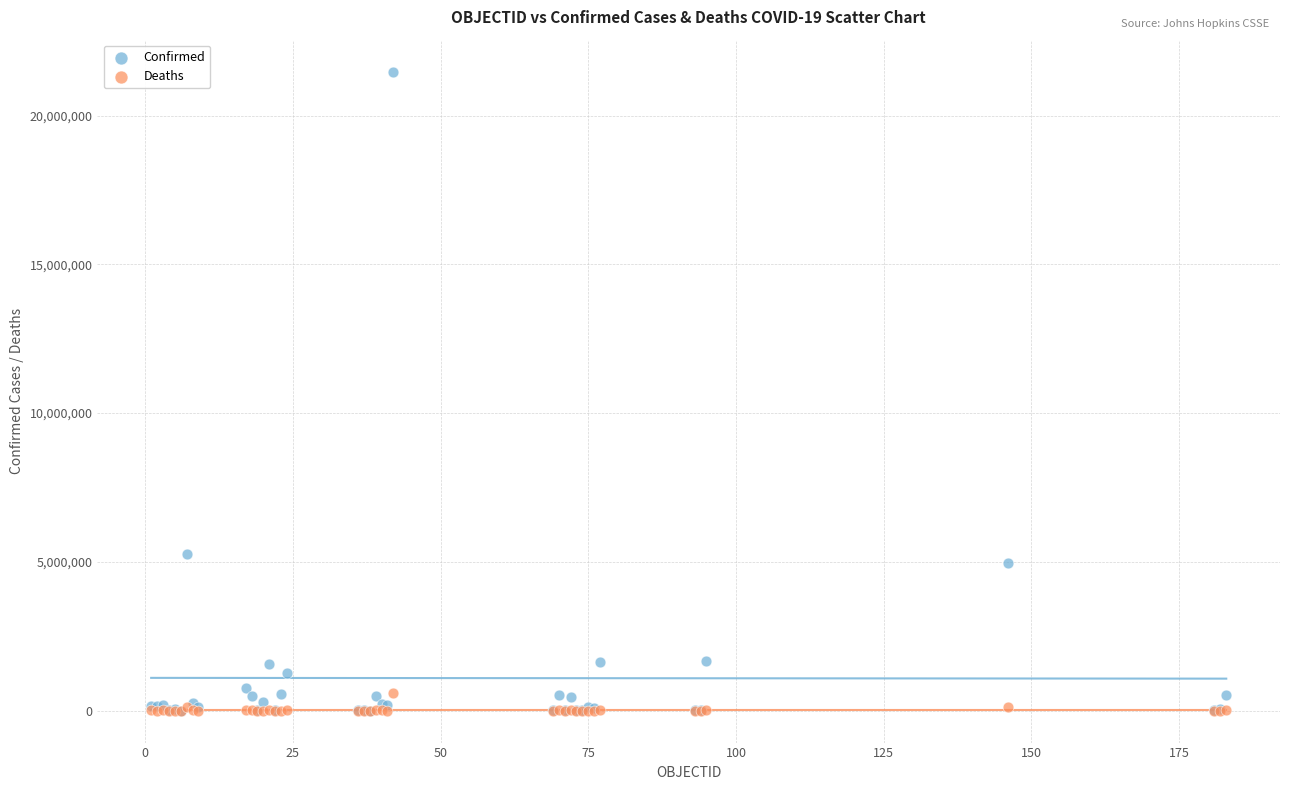

In the Confirmed series, what Y value is closest to 10740577?

5260719